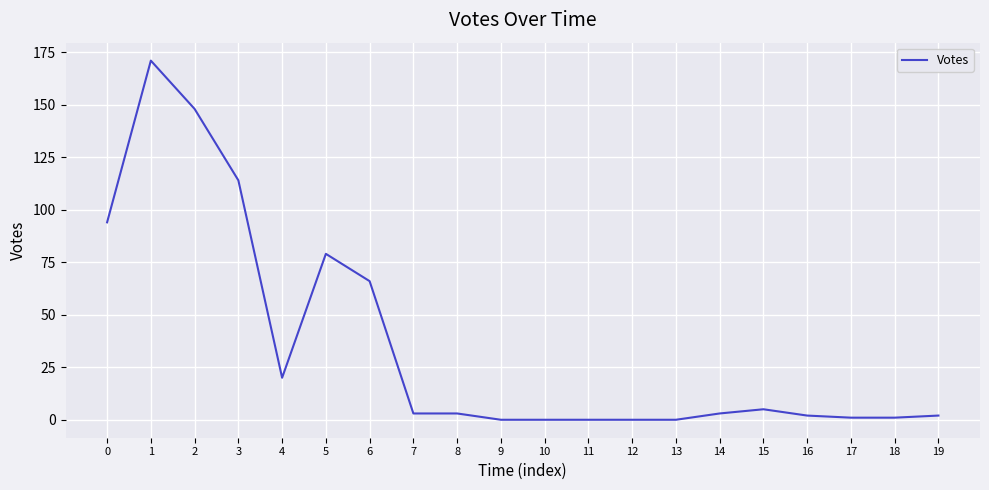

Does the chart display data point markers on the line(s)?

No